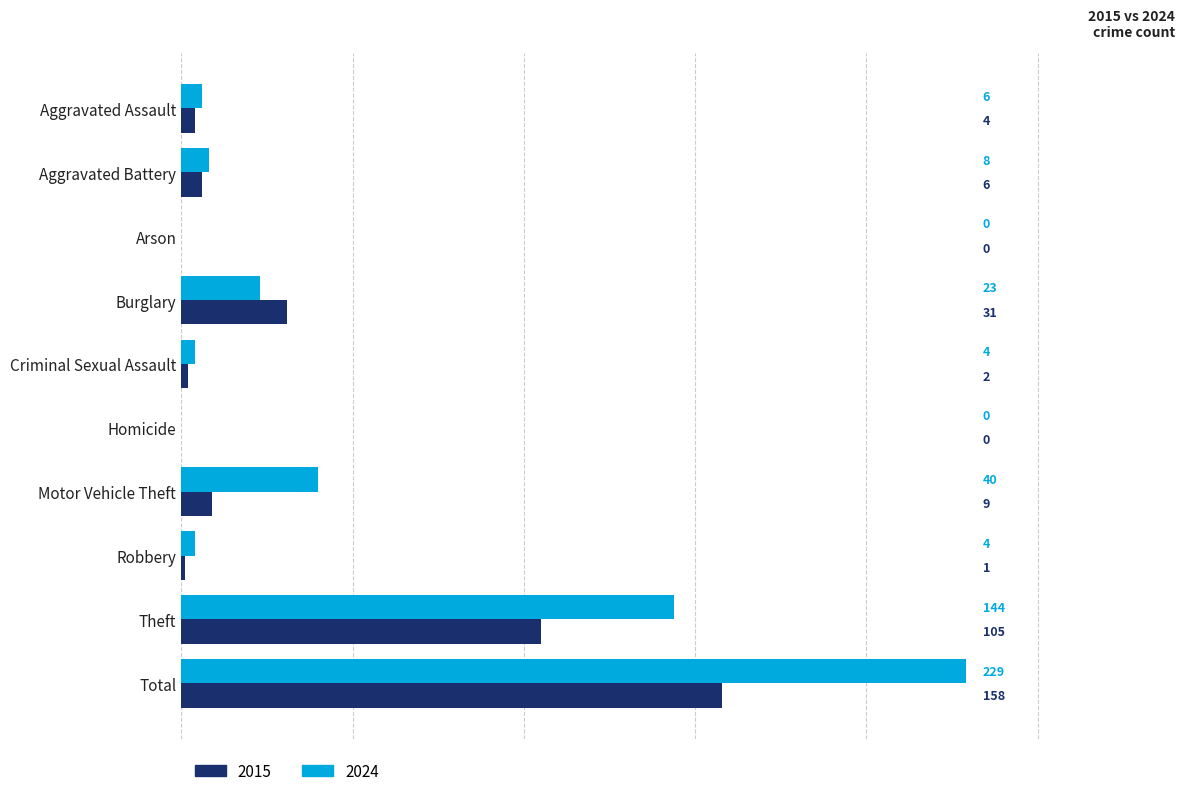

What is the greatest value displayed?

229